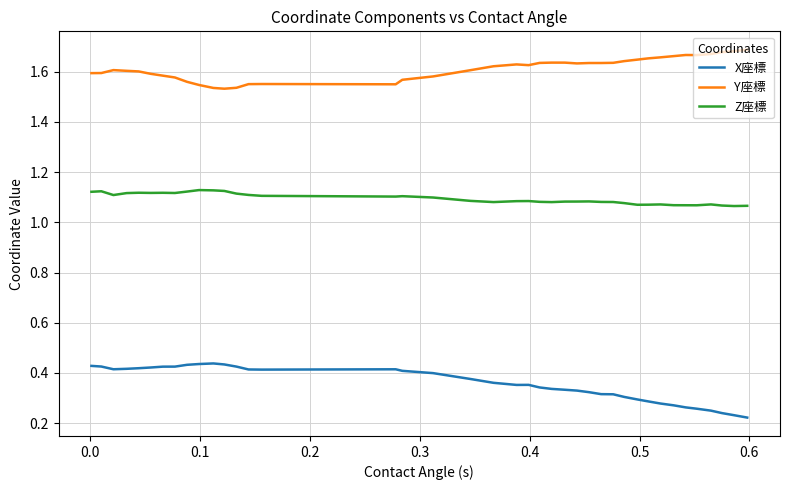

True or false: Y座標 and X座標 cross at least once.

False